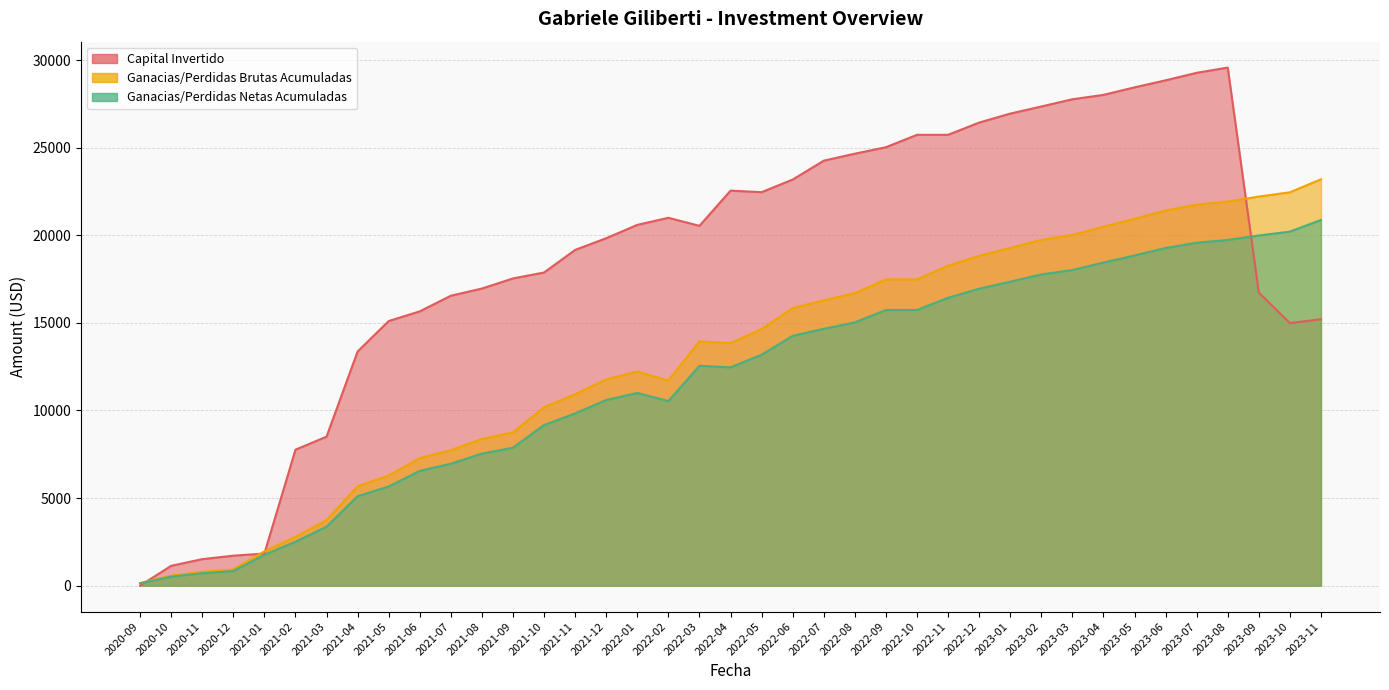

What is the label of the 22nd point from the left?

2022-06